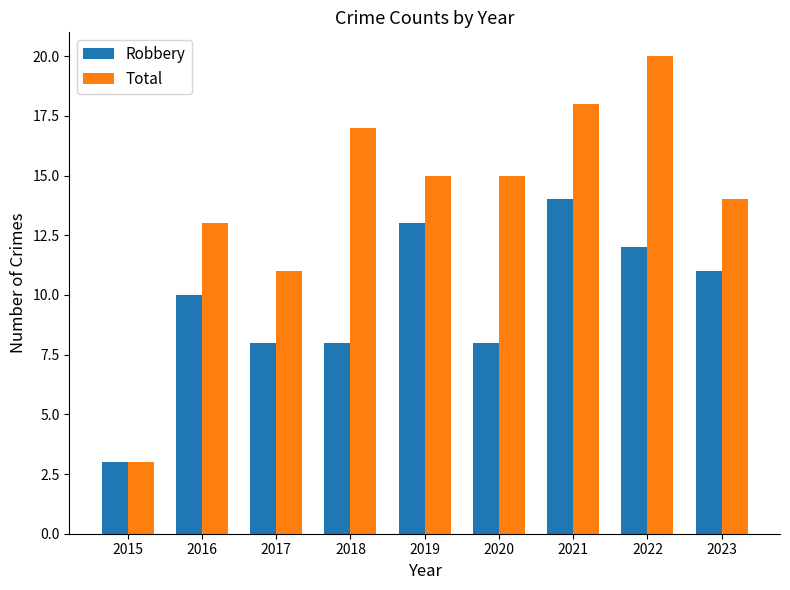

Are the bars horizontal?

No